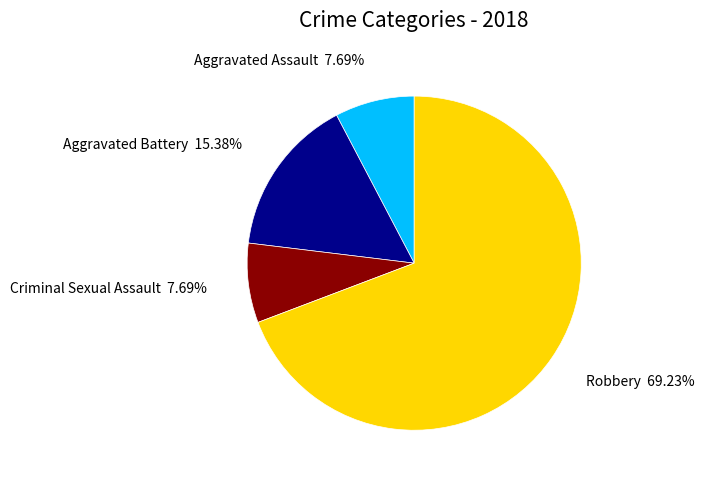

What is the largest slice in the pie chart?

Robbery